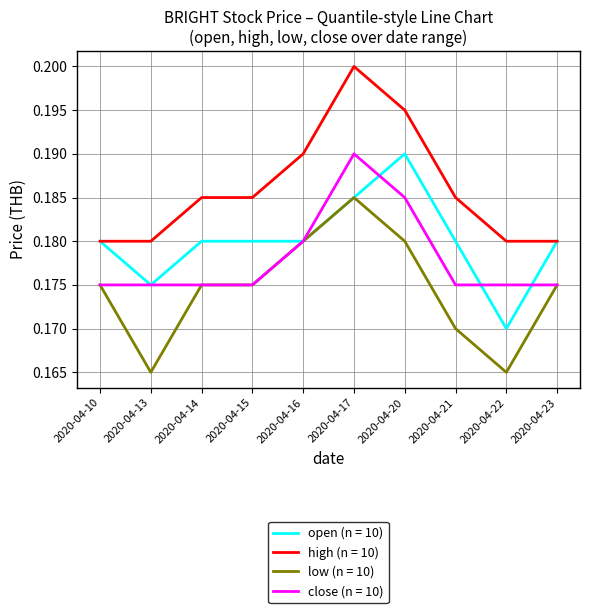

How many lines are shown in the chart?

4